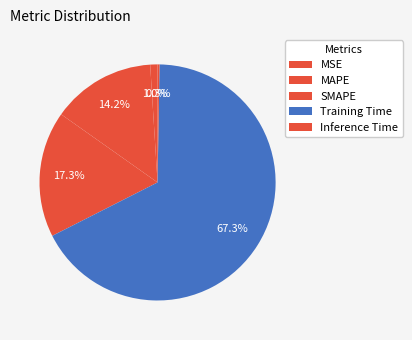

What is the smallest slice in the pie chart?

Inference Time